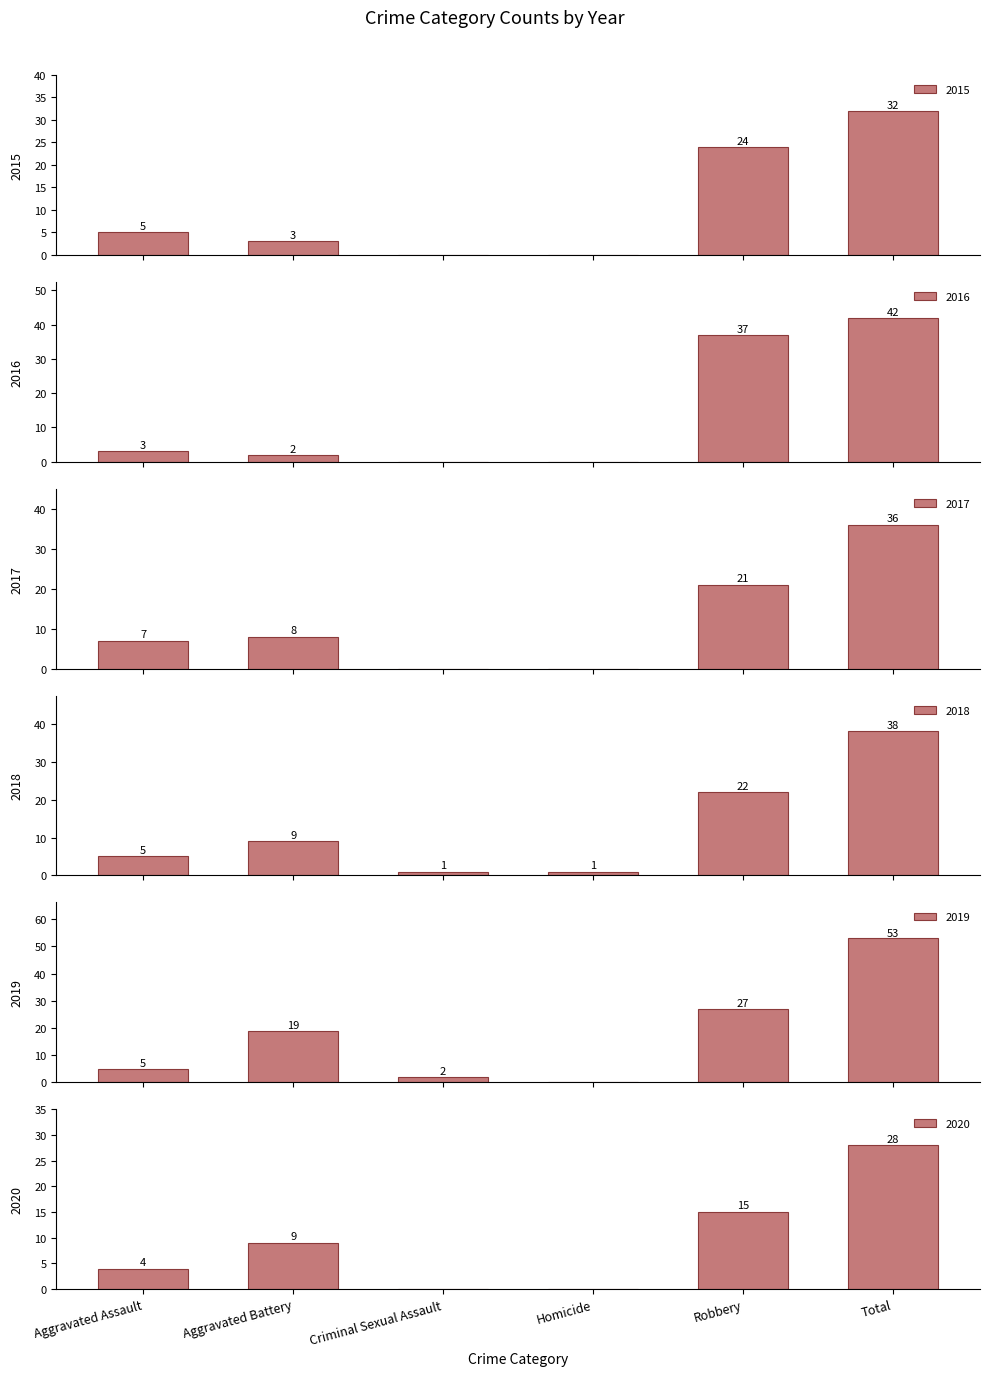

What is the greatest value displayed?

53